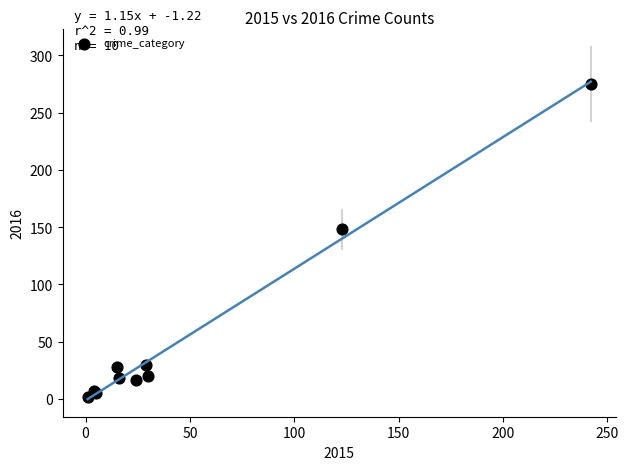

What Y value in the scatter plot is closest to 138?

148